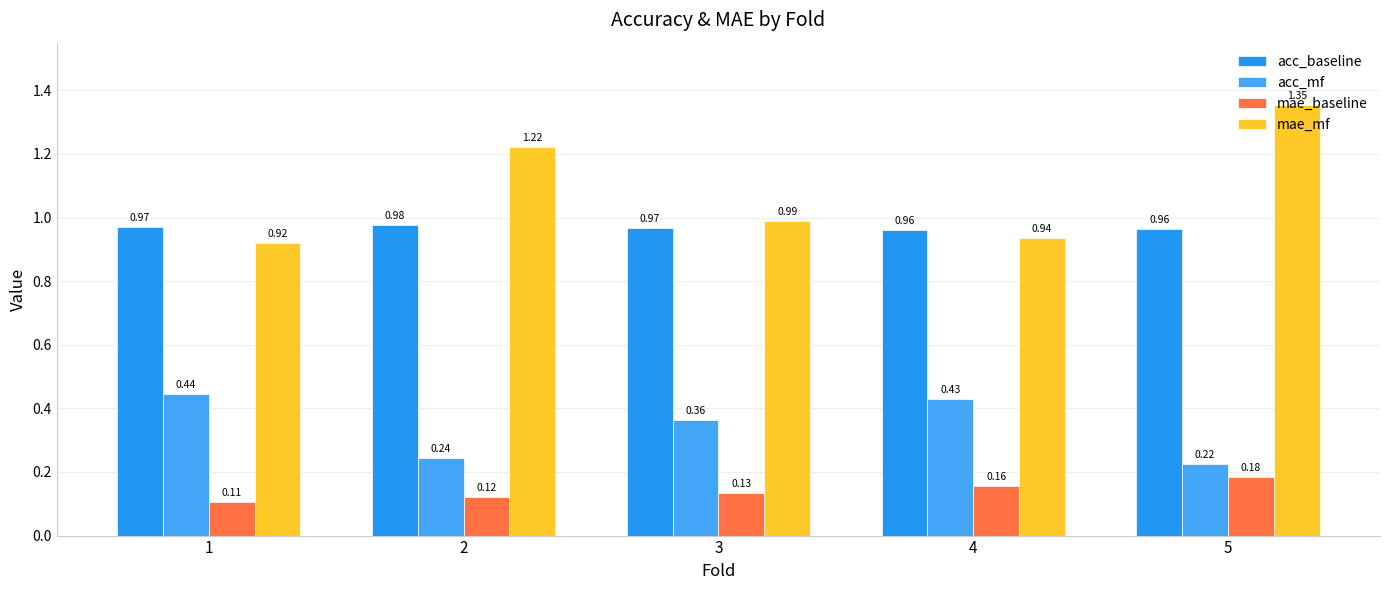

Which category has the lowest value in the acc_mf series?

5